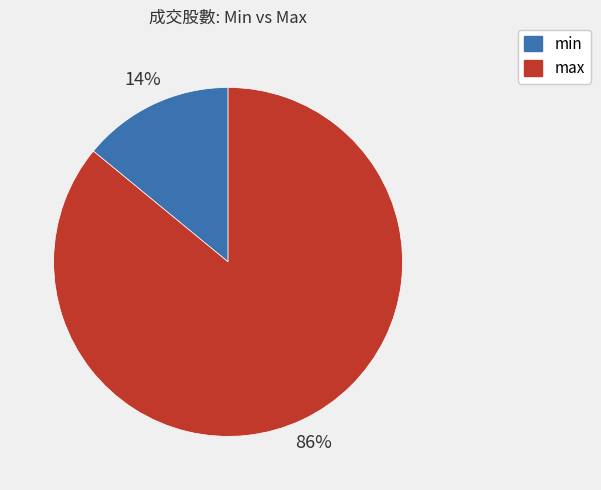

To the nearest percent, what is the difference between the largest and smallest slice percentages?

72%